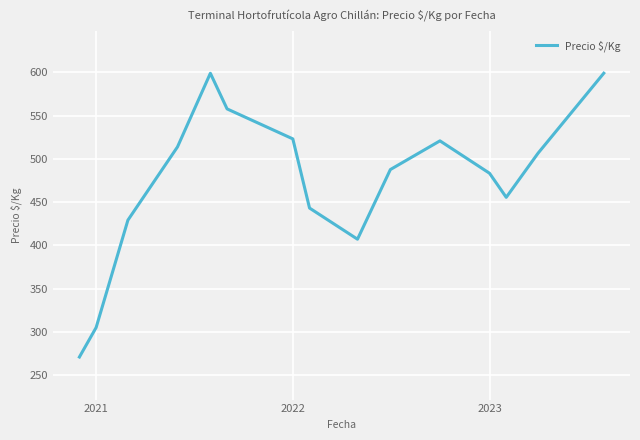

What is the greatest value displayed?

599.0